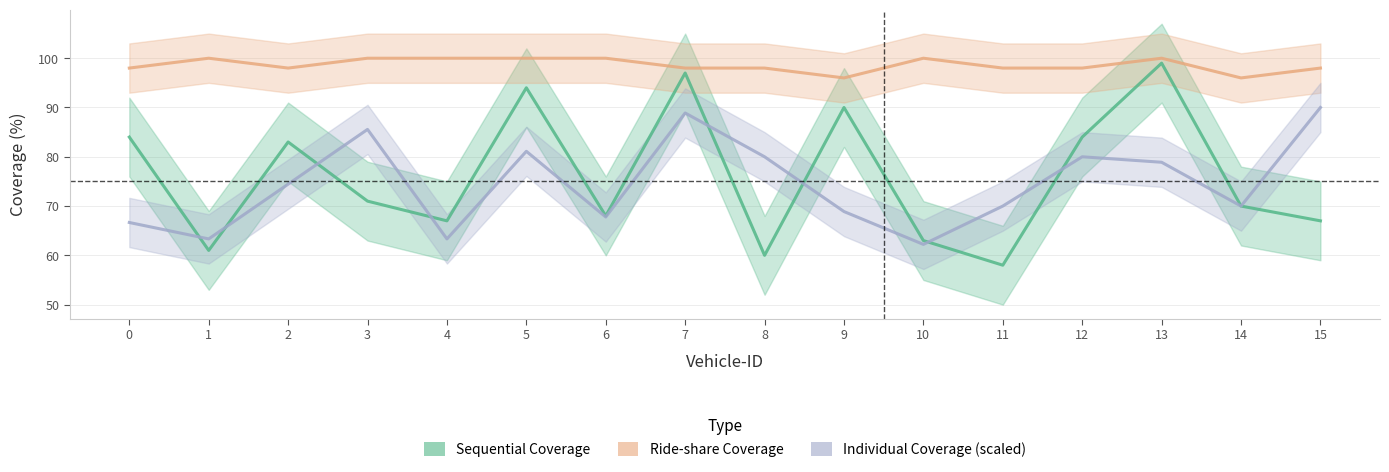

Which series has the widest spread of values?

Sequential Coverage